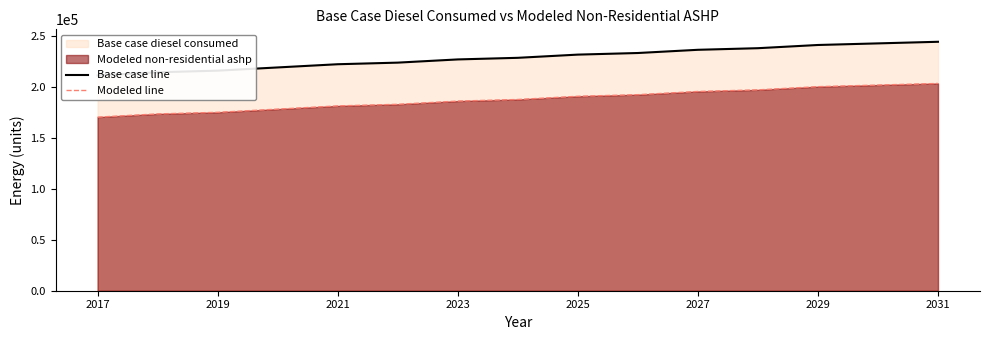

What is the minimum value for Modeled line?

170701.2